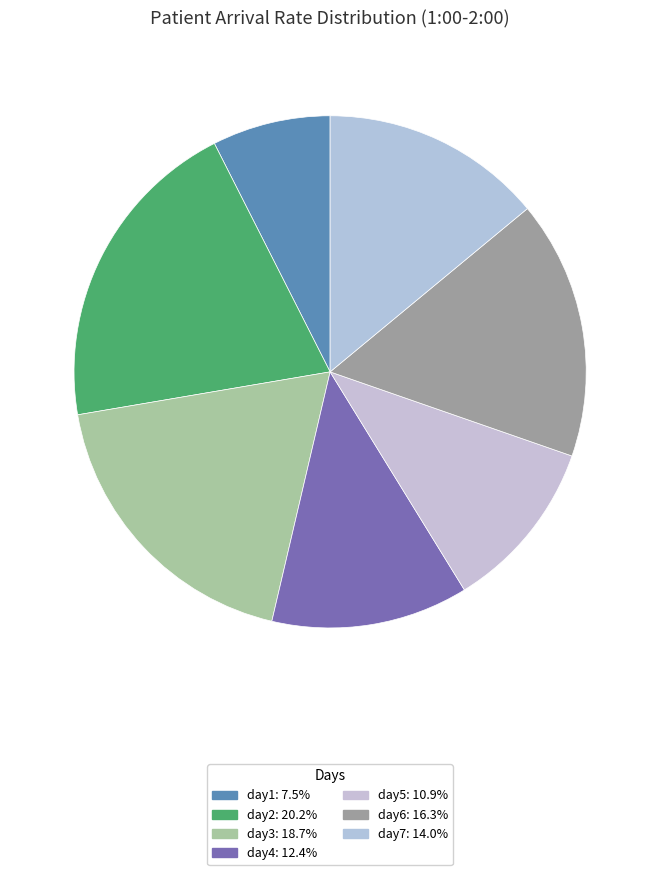

The day3 slice represents 11% of the pie. True or false?

False